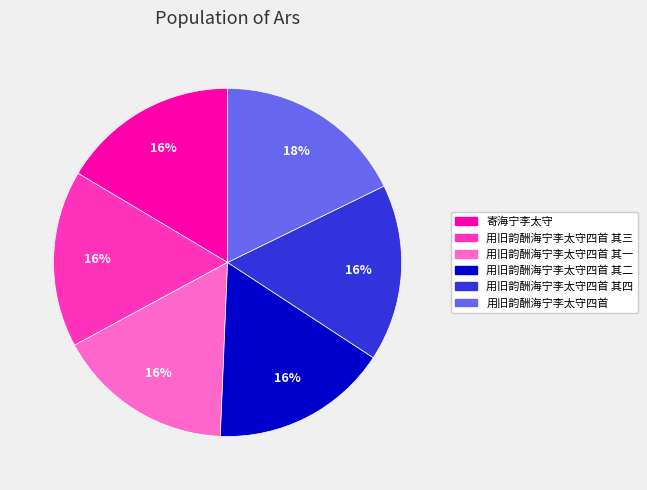

To the nearest percent, what is the average slice percentage?

17%